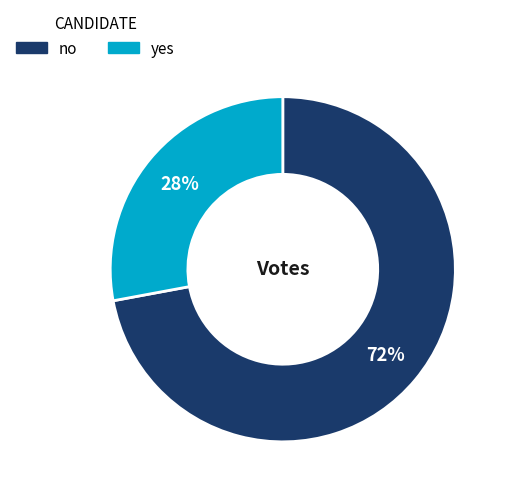

What is the majority slice?

no